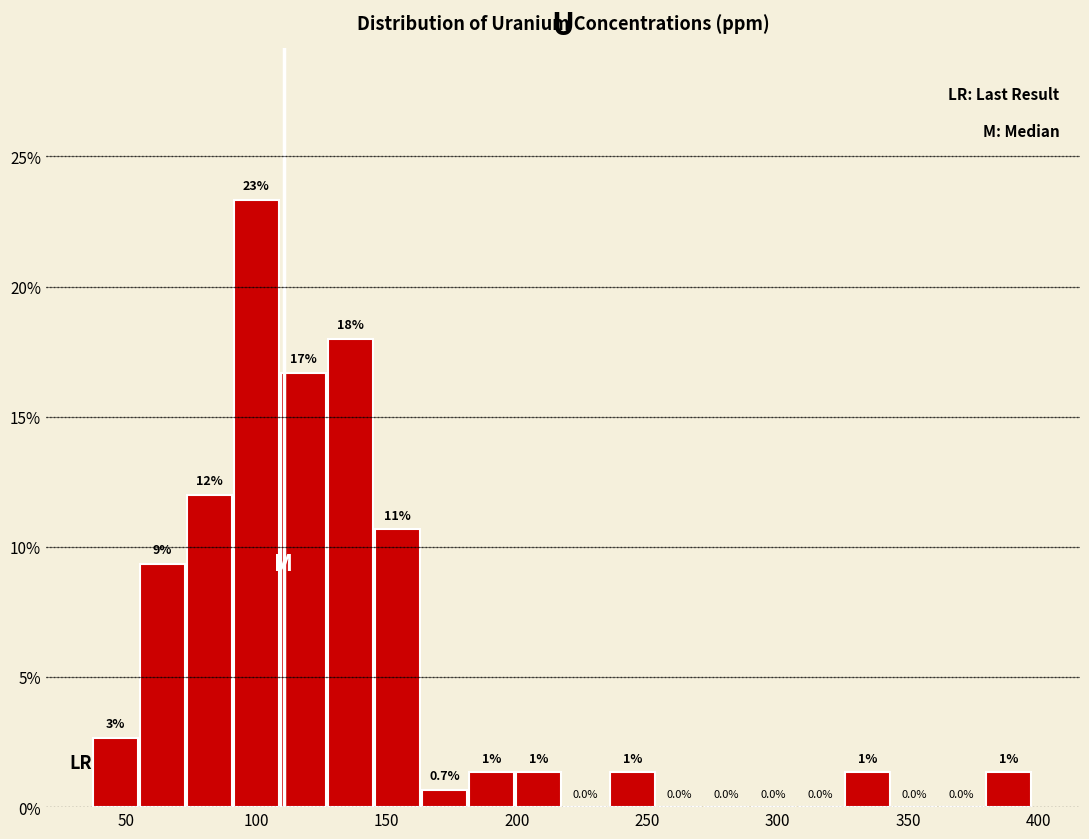

Read against the x-axis, roughly where is the centre of the tallest bar?

100